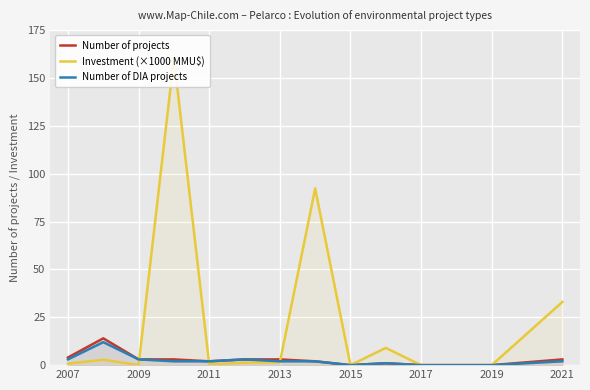

In Investment (×1000 MMU$), how many points are higher than both neighbors (excluding endpoints)?

4